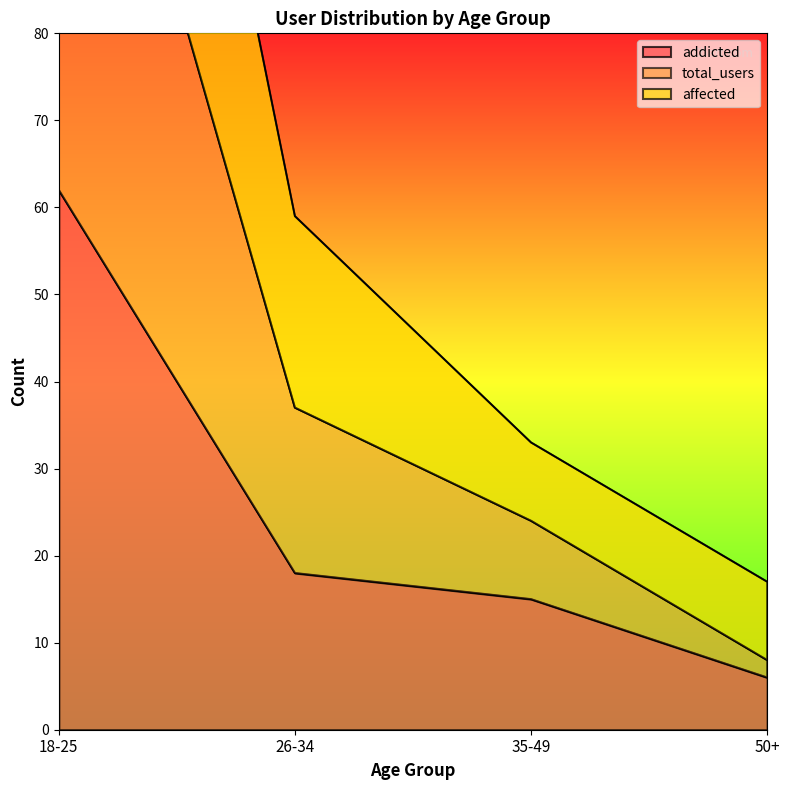

Reading left to right, what are all the values shown in this chart?

addicted: 62	18	15	6
total_users: 193	59	33	17
affected: 132	37	24	8